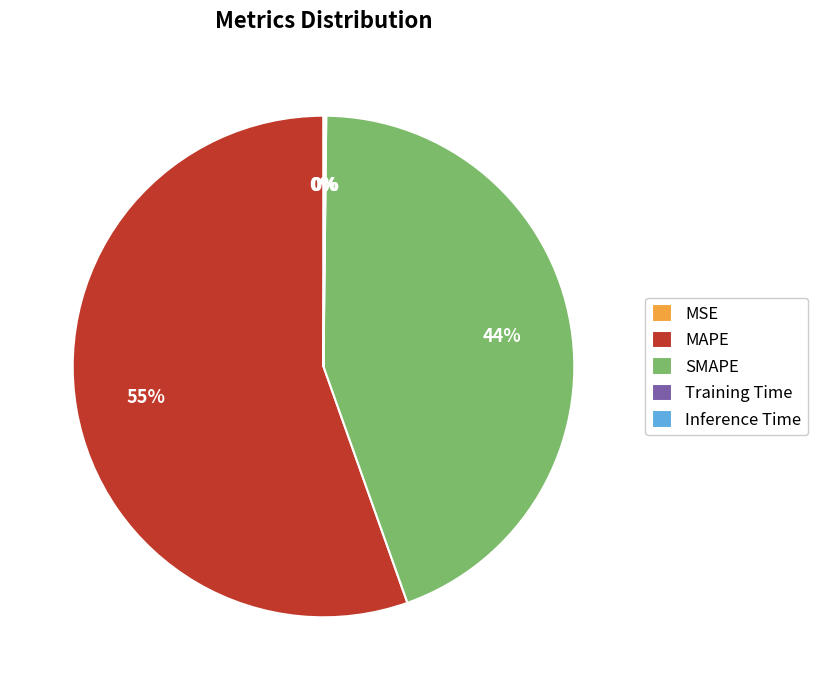

Is it true that SMAPE is 44% of the pie?

True